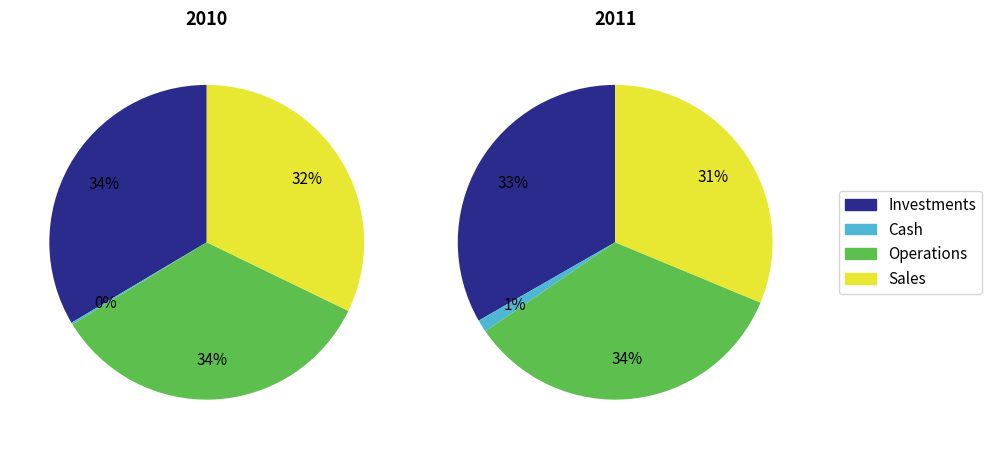

Is it true that 0.2 is 1% of the pie?

False